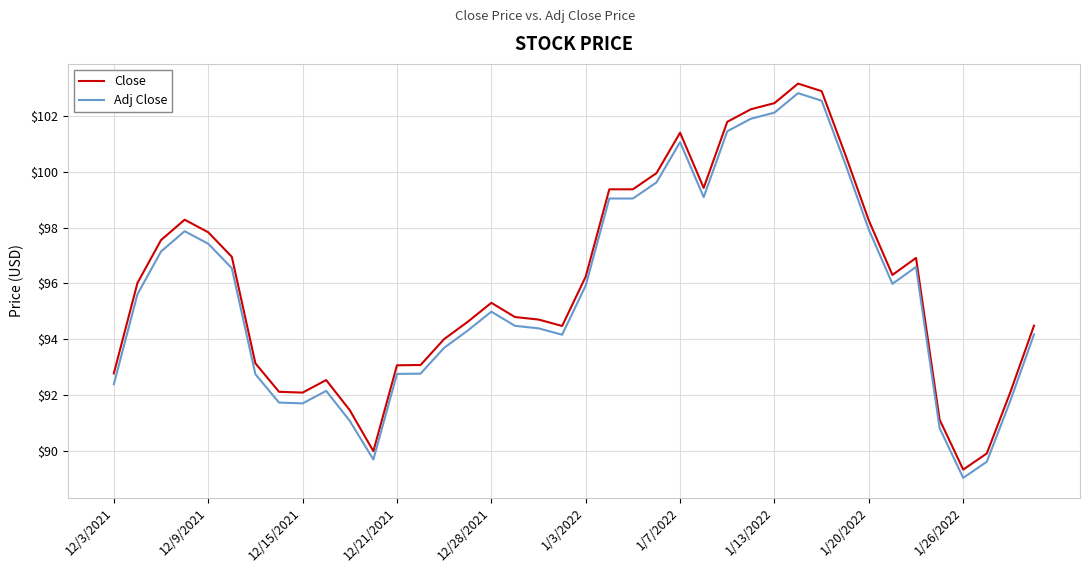

What is the maximum value shown in the chart?

103.2